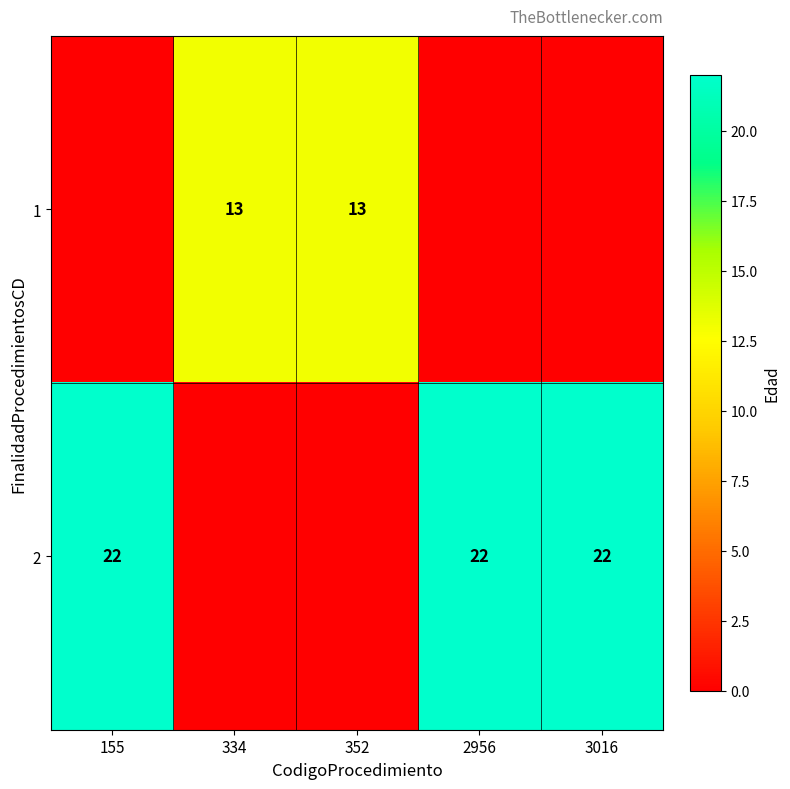

Is the value of 2 at 3016 greater than the value of 1 at 352?

Yes